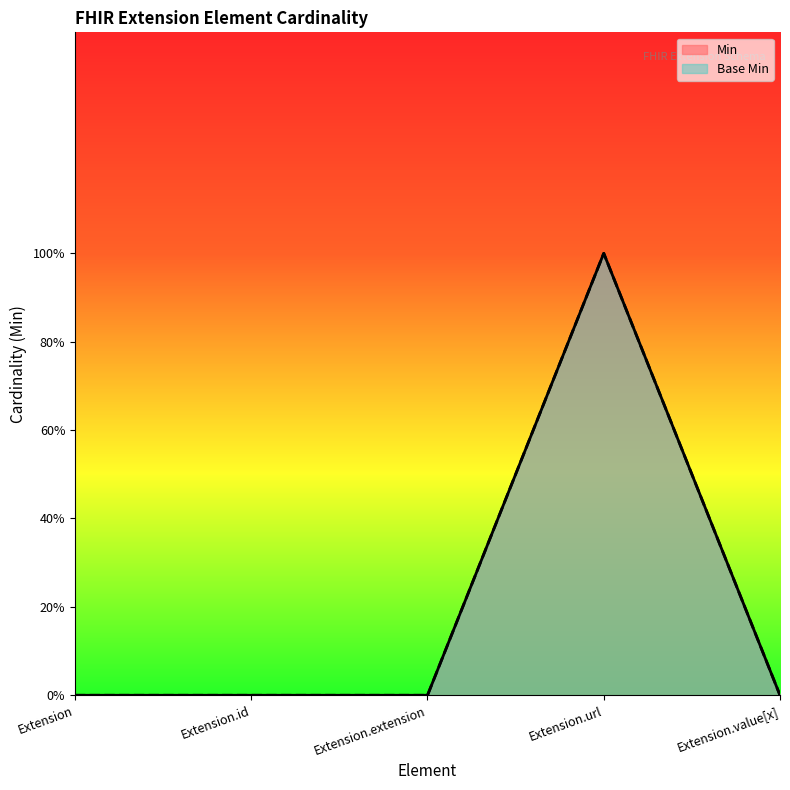

In Min, how many points are higher than both neighbors (excluding endpoints)?

1